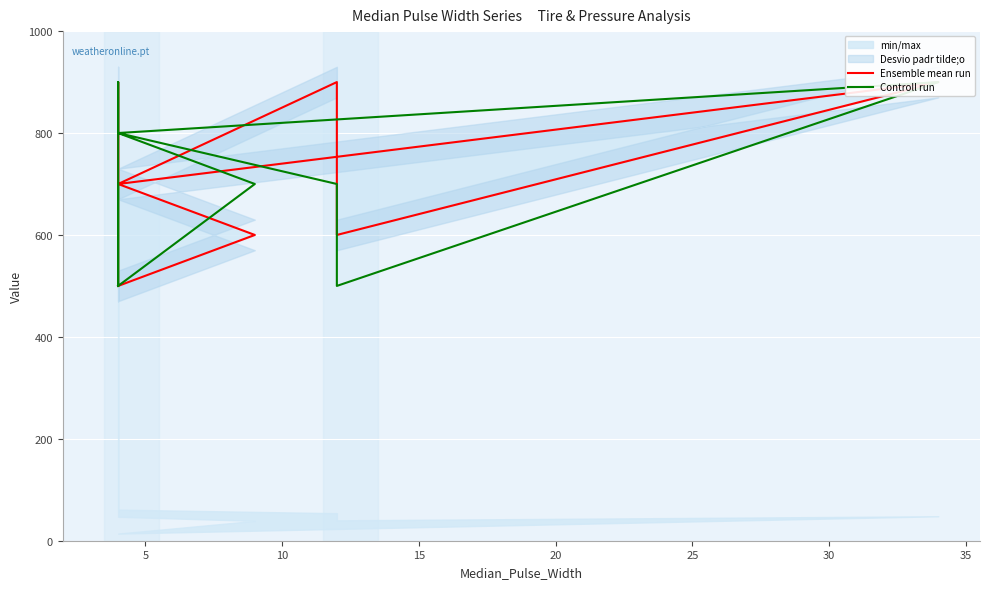

What is the spread (max minus min) of values at 5?

100